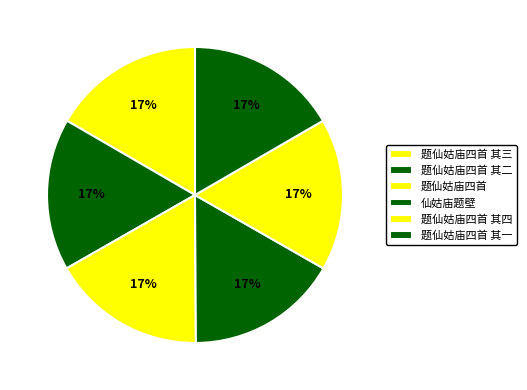

How many slices are in this pie chart?

6